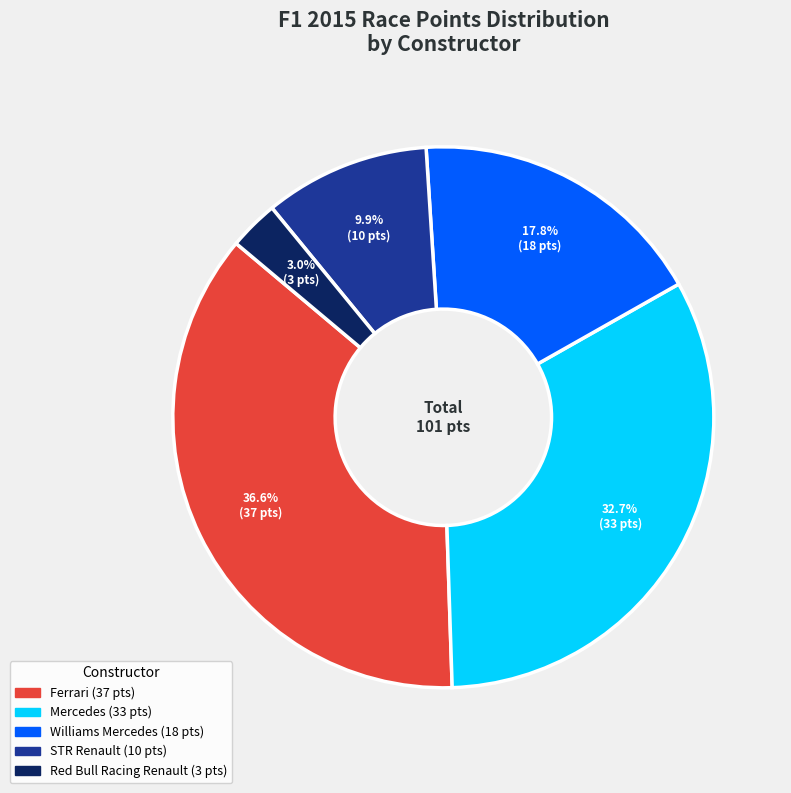

Does any single category account for the majority?

No